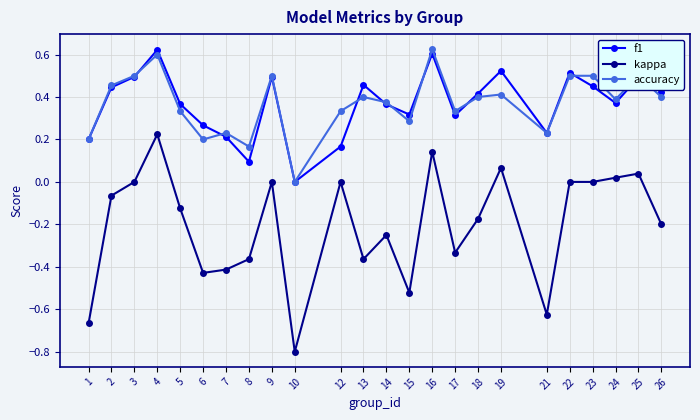

Is the value of accuracy at 24 greater than the value of kappa at 5?

Yes